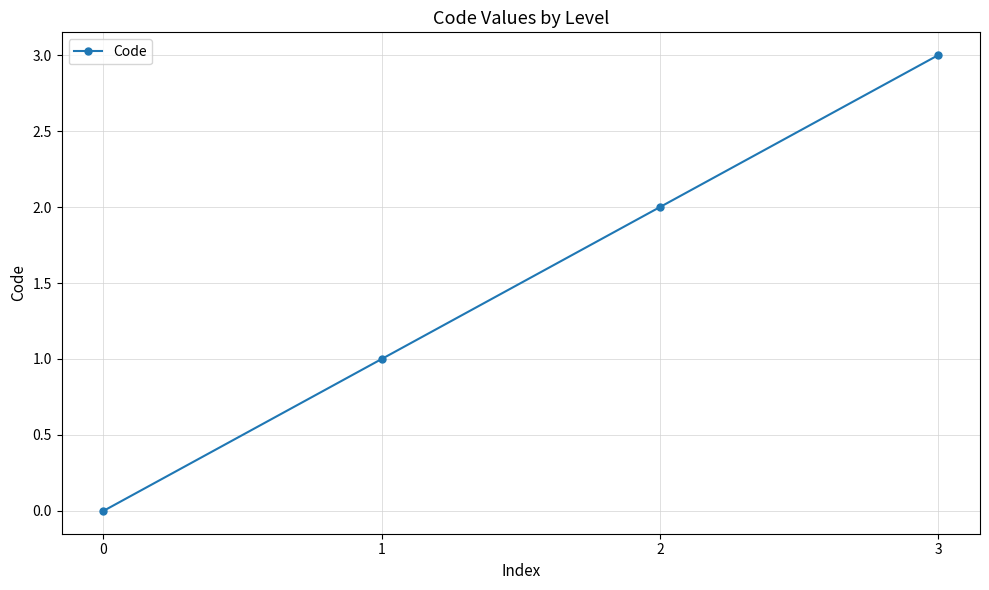

The chart shows a value of 2 at 3. True or false?

False